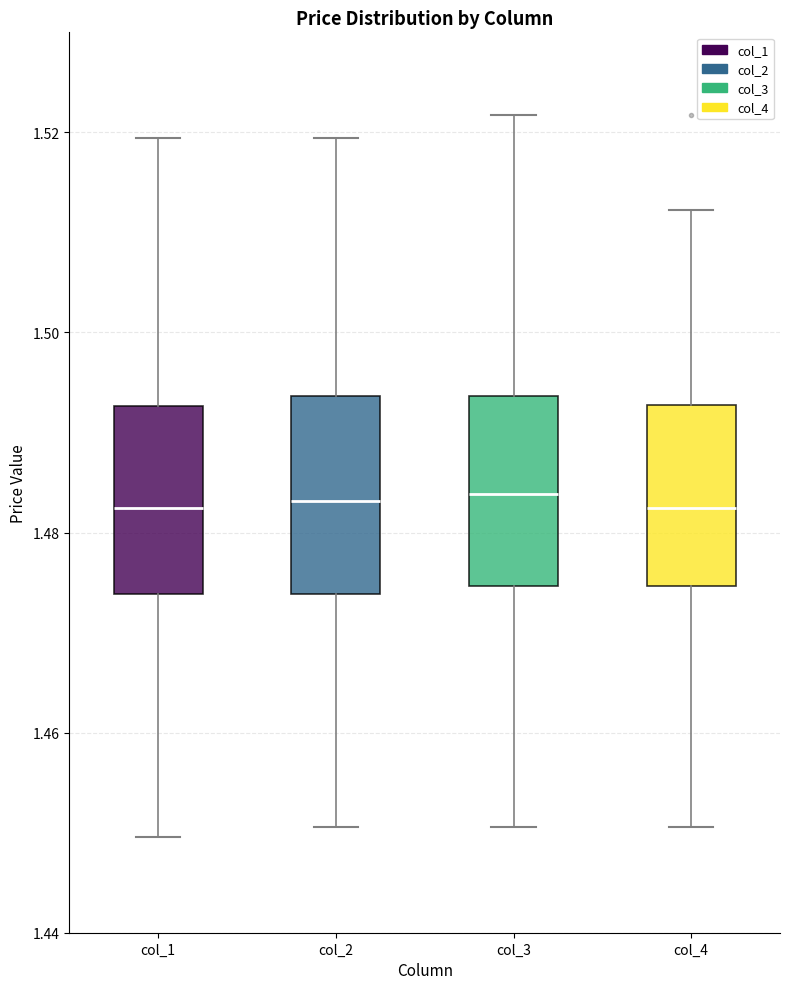

Reading left to right, transcribe this box plot: for each box, give where its median line is, the range the box spans, and where its two whiskers end, as read against the y-axis. The values are not printed on the chart, so give them approximately, as read against the axis.

col_1: median 1.482, box 1.474 to 1.492, whiskers 1.450 to 1.520
col_2: median 1.484, box 1.474 to 1.494, whiskers 1.450 to 1.520
col_3: median 1.484, box 1.474 to 1.494, whiskers 1.450 to 1.522
col_4: median 1.482, box 1.474 to 1.492, whiskers 1.450 to 1.512